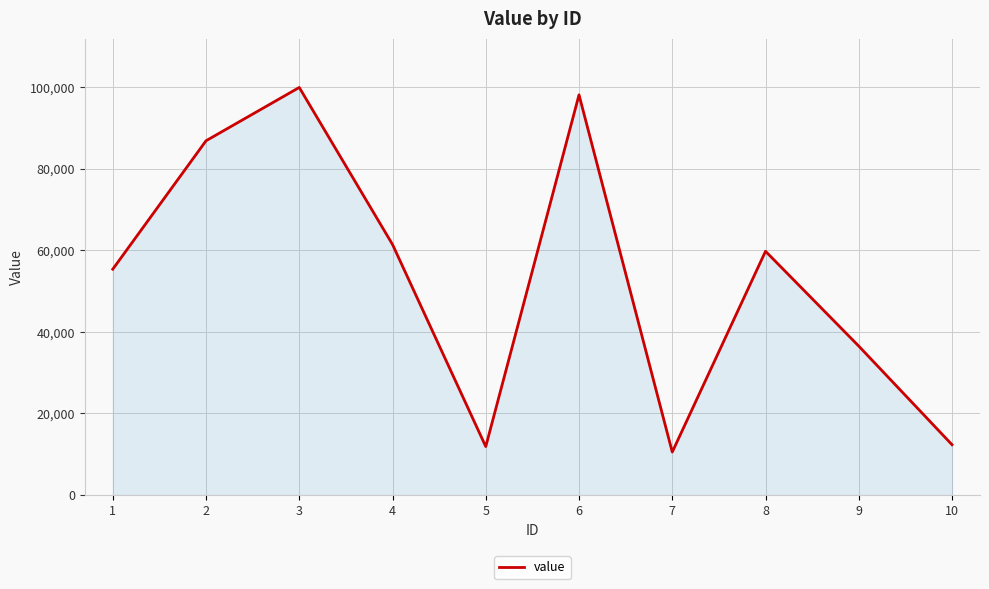

Reading left to right, transcribe all the data shown in this chart.

55356	86845	99917	61419	11870	98102	10526	59754	36498	12326